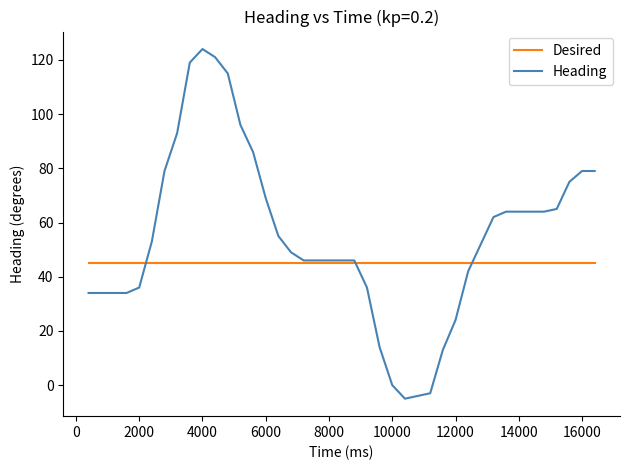

True or false: Desired and Heading cross at least once.

True